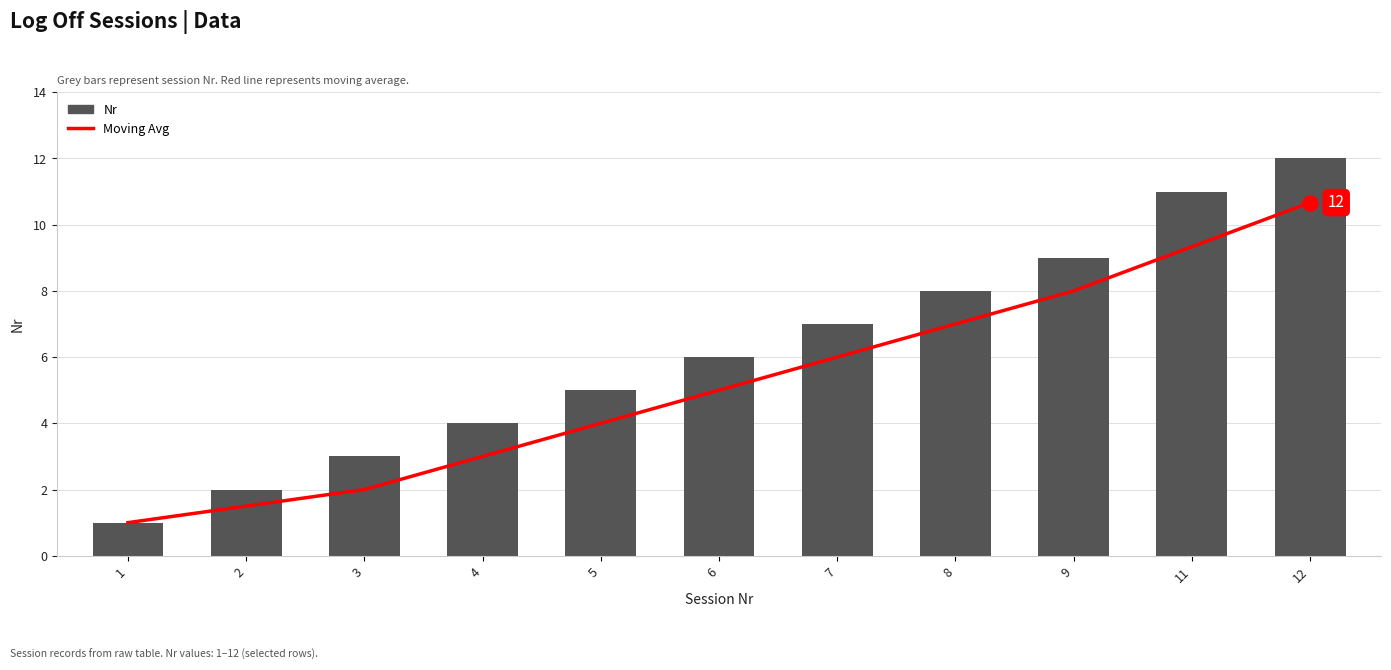

What is the total value across all series at 7?

13.0